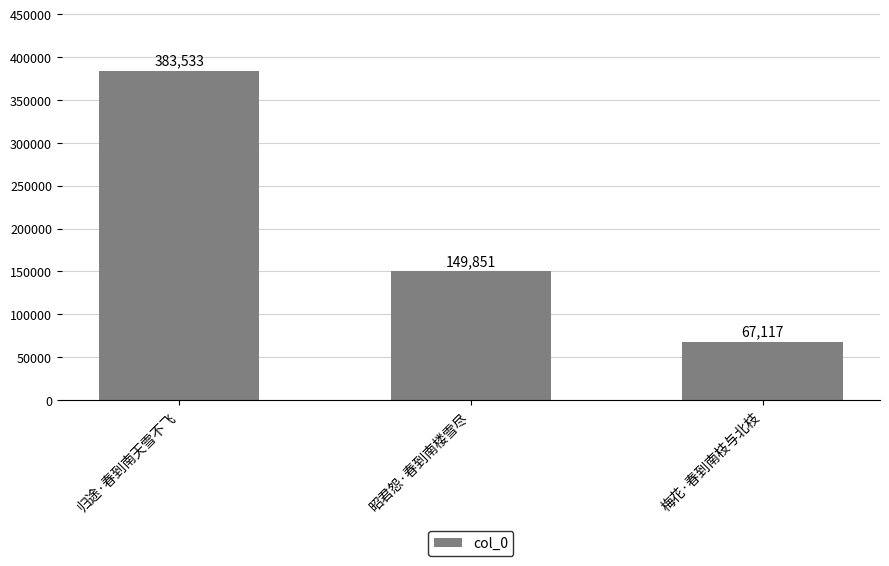

Which has a higher value, 昭君怨·春到南楼雪尽 or 归途·春到南天雪不飞?

归途·春到南天雪不飞